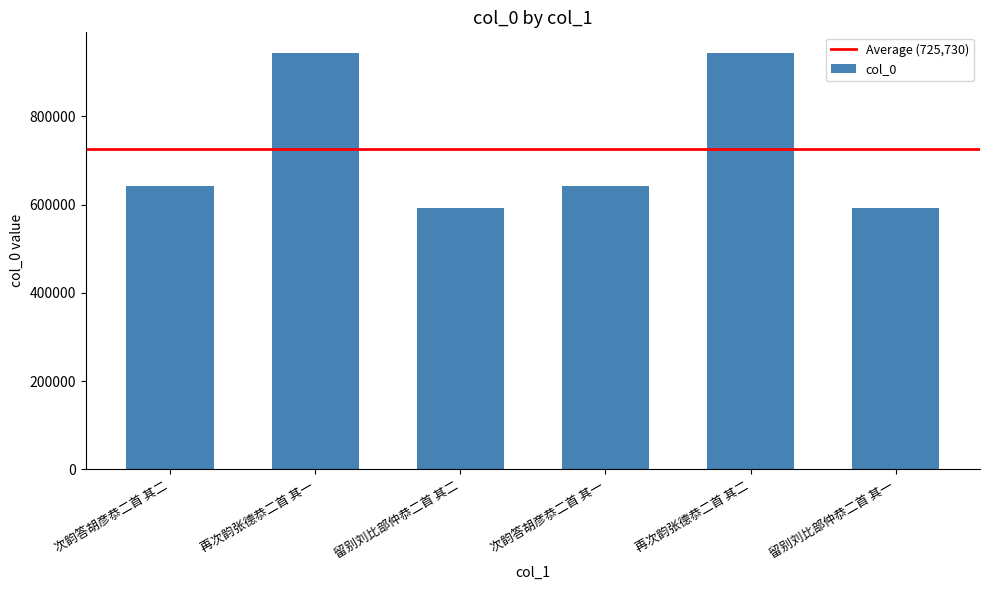

What is the difference between the maximum and minimum values?

350756